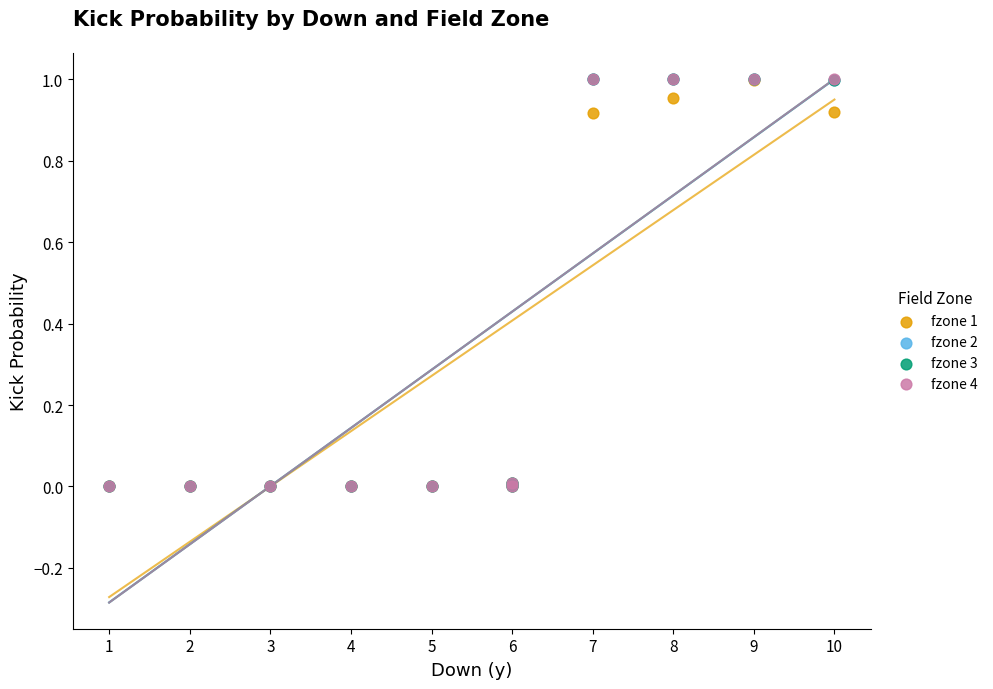

What are all the series names shown in the legend?

fzone 1, fzone 2, fzone 3, fzone 4